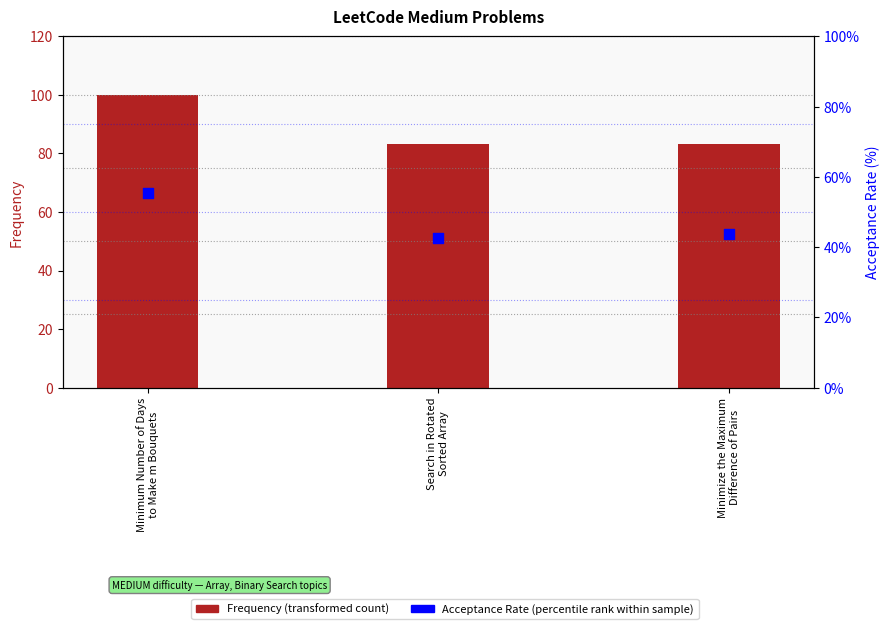

At which category is the sum across all series the highest?

Minimum Number of Days
to Make m Bouquets